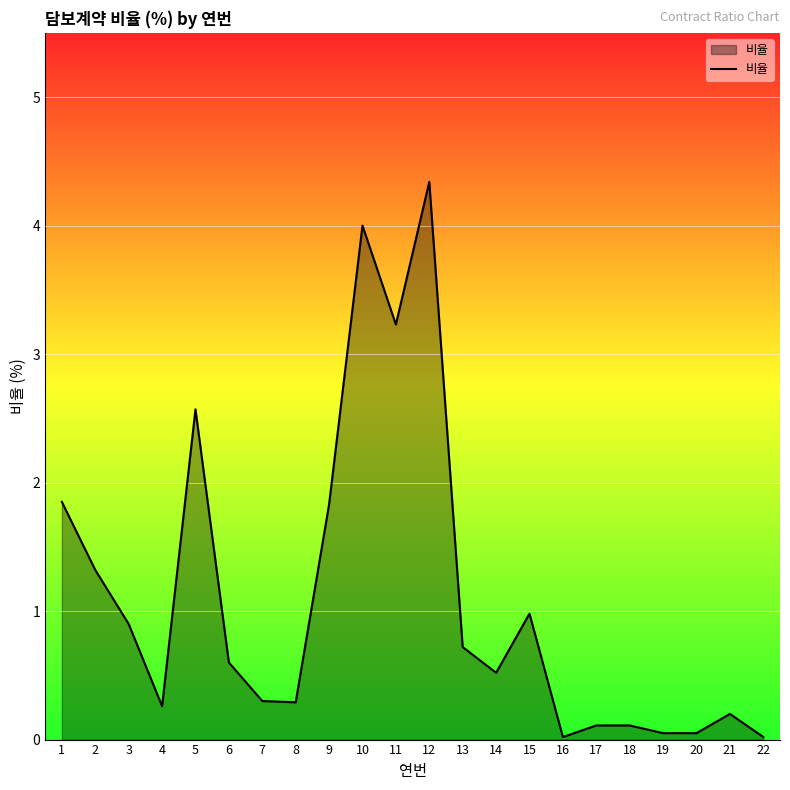

What is the difference between the second highest and second lowest values?

4.0